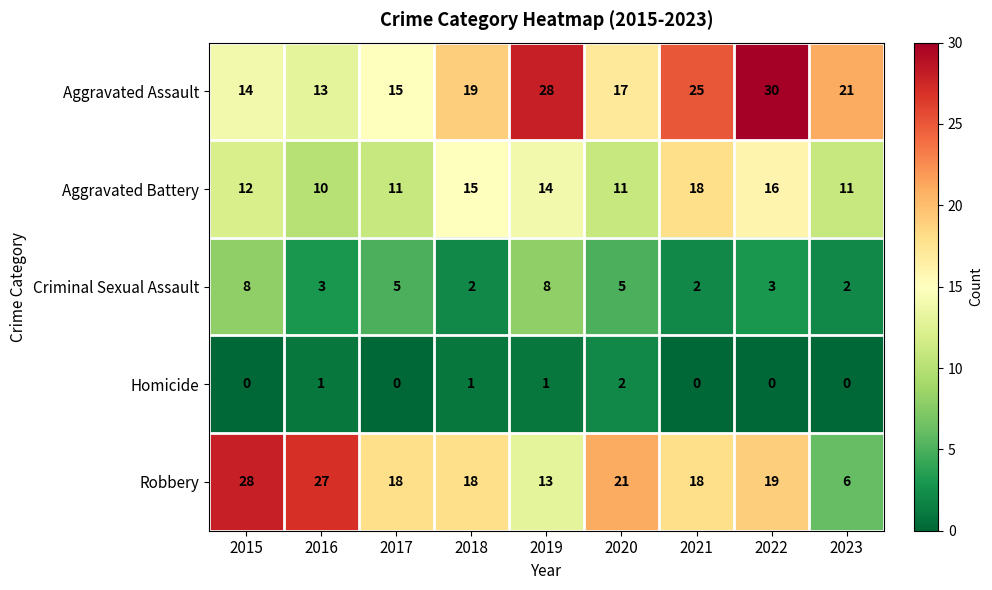

At which label does Robbery first exceed 18?

2015